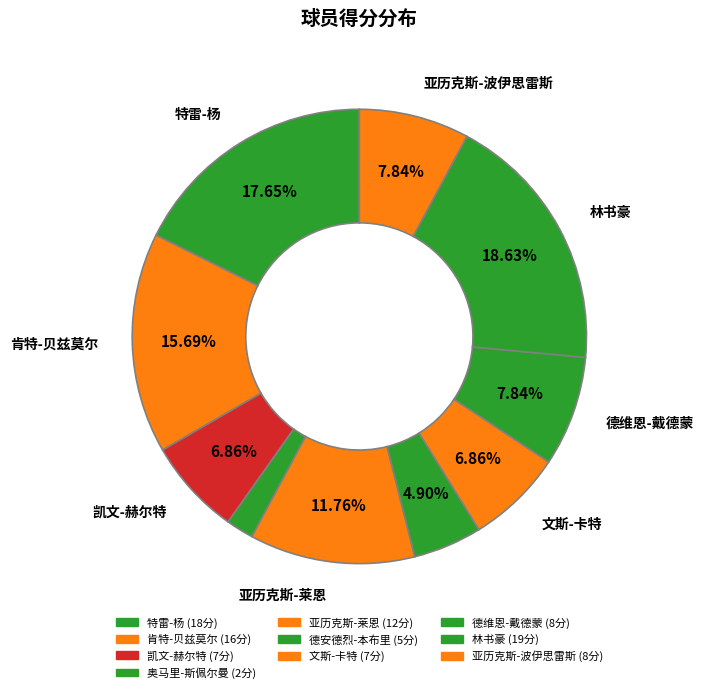

How many segments does this pie chart have?

10